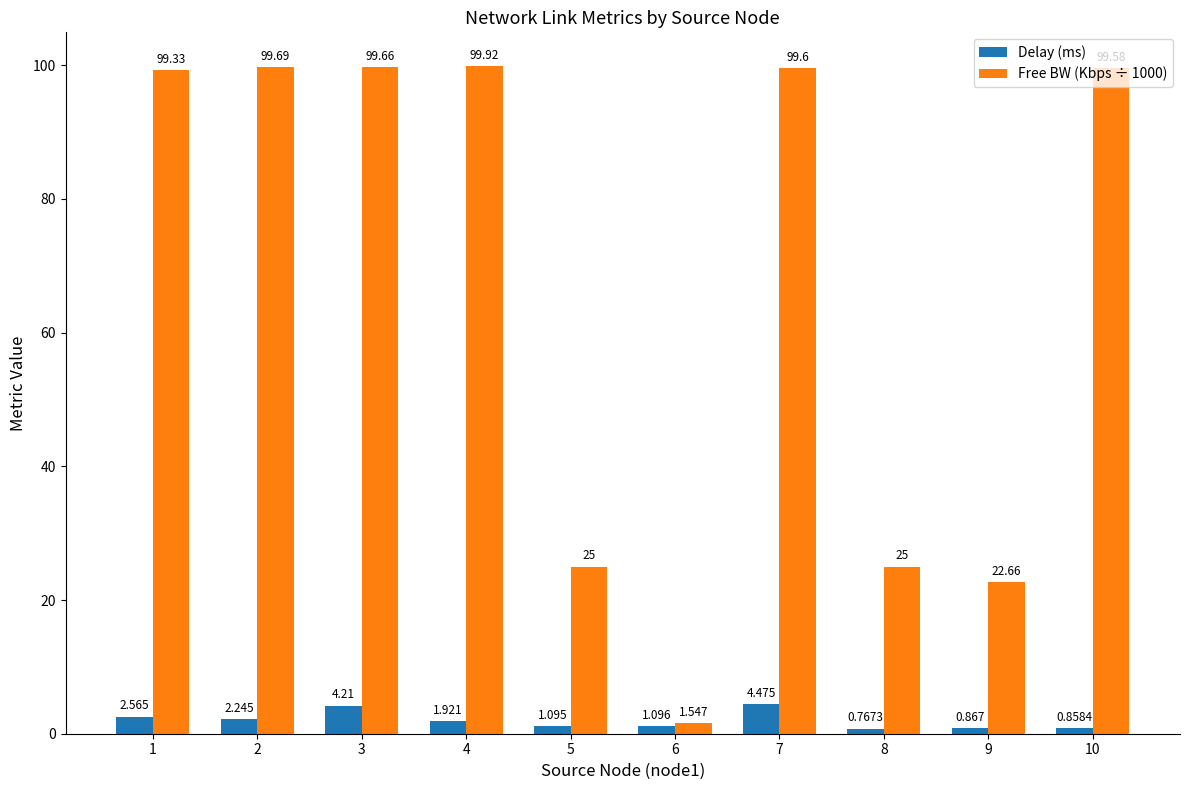

What is the sum of all Delay (ms) values?

20.1